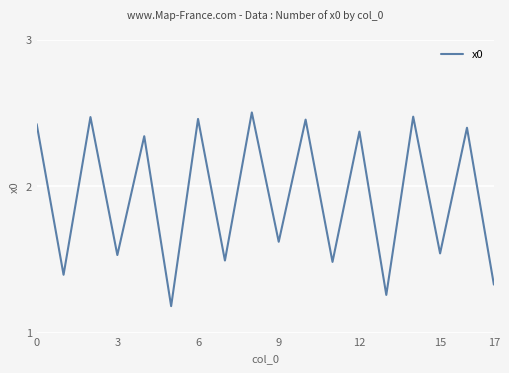

What is the smallest value displayed?

1.2